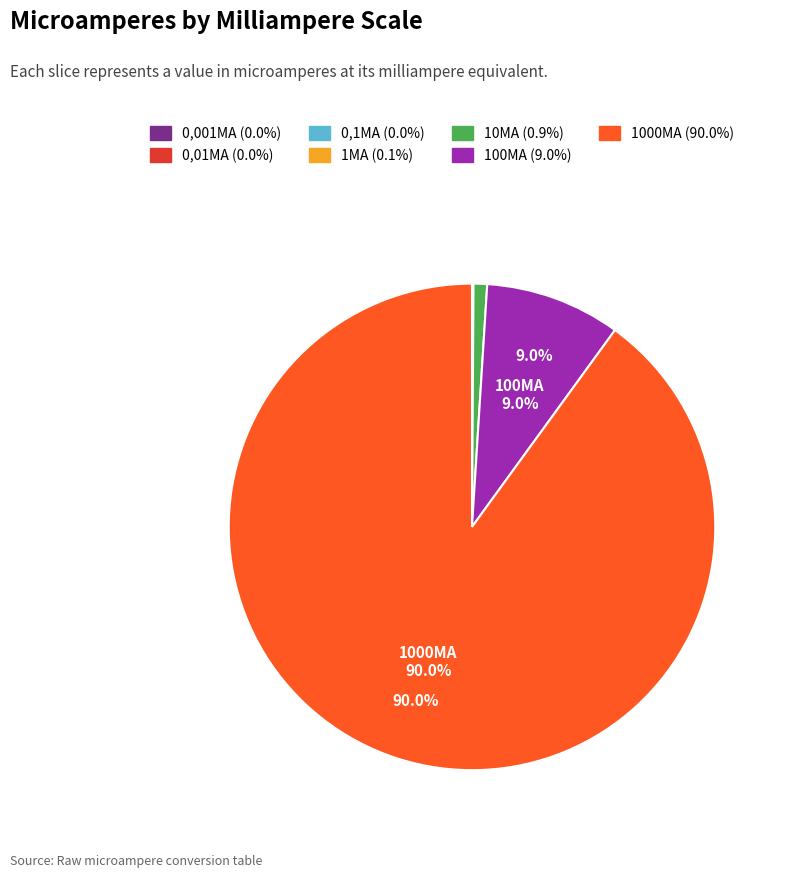

Is there a majority slice in this chart?

Yes